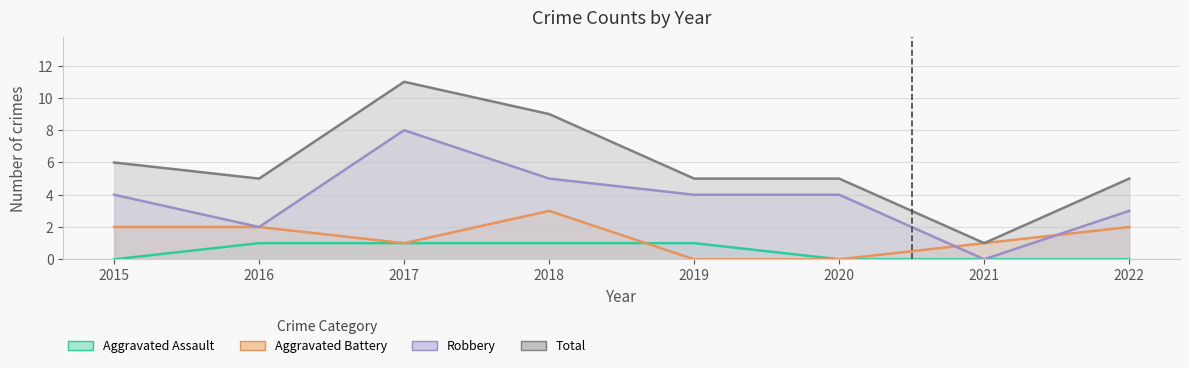

What are all the series names shown in the legend?

Aggravated Assault, Aggravated Battery, Robbery, Total